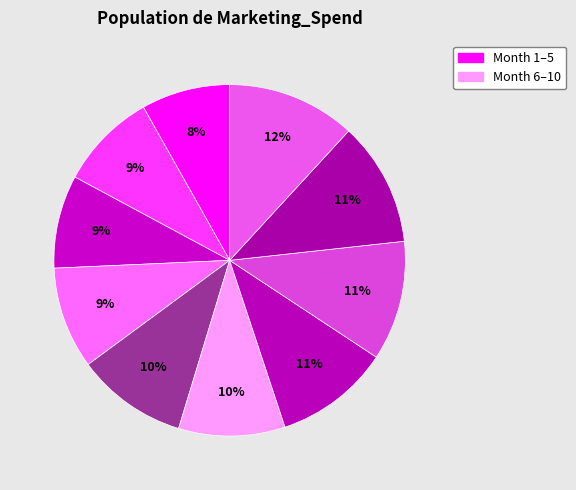

Rank the categories by value from highest to lowest.

Month 10, Month 9, Month 8, Month 7, Month 5, Month 6, Month 4, Month 2, Month 3, Month 1